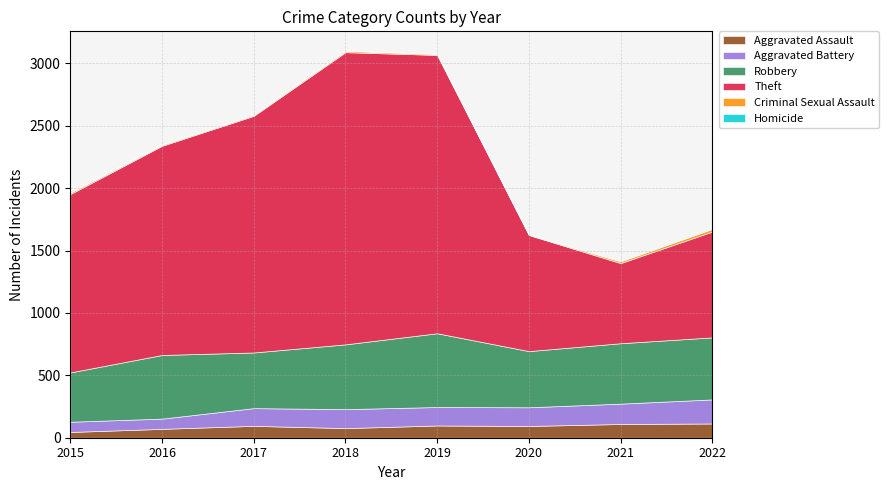

At which category does the chart reach its minimum across all series?

2015